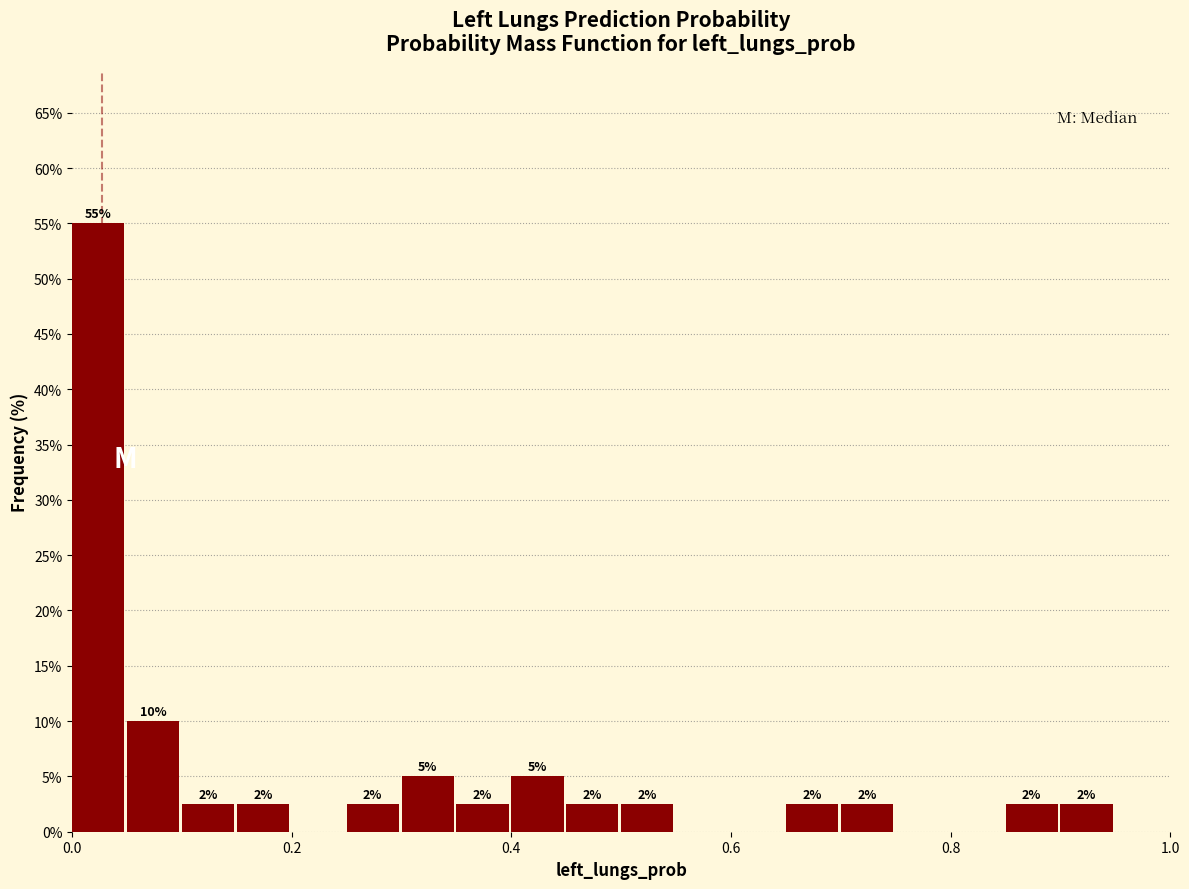

Around what value on the x-axis is the tallest bar? Give the approximate position of its centre, as read against the axis.

0.02